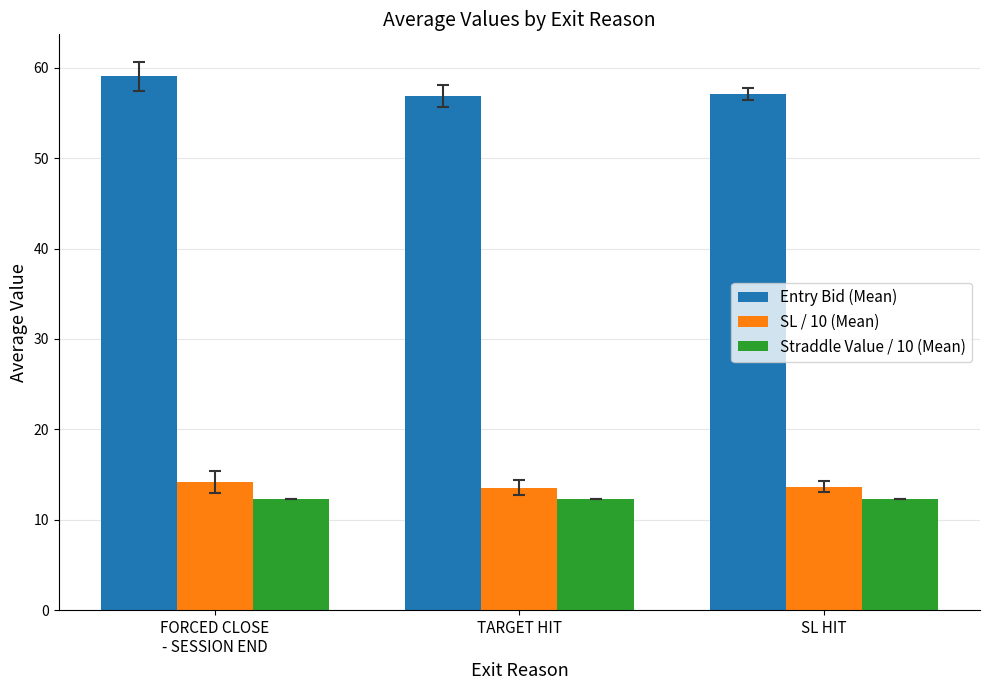

What is the average value of the SL / 10 (Mean) series?

13.8